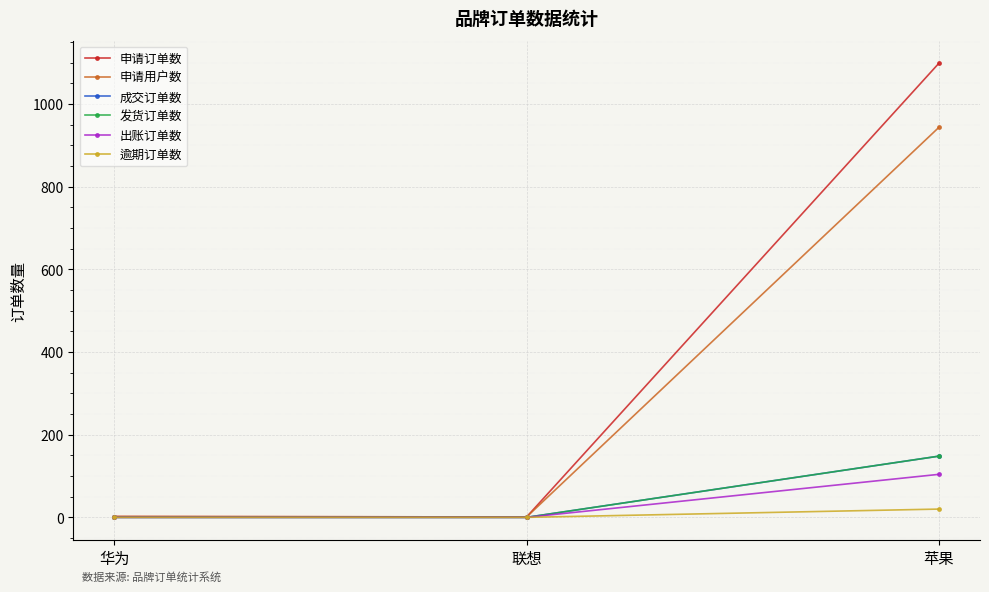

What is the label of the 3rd point from the right?

华为